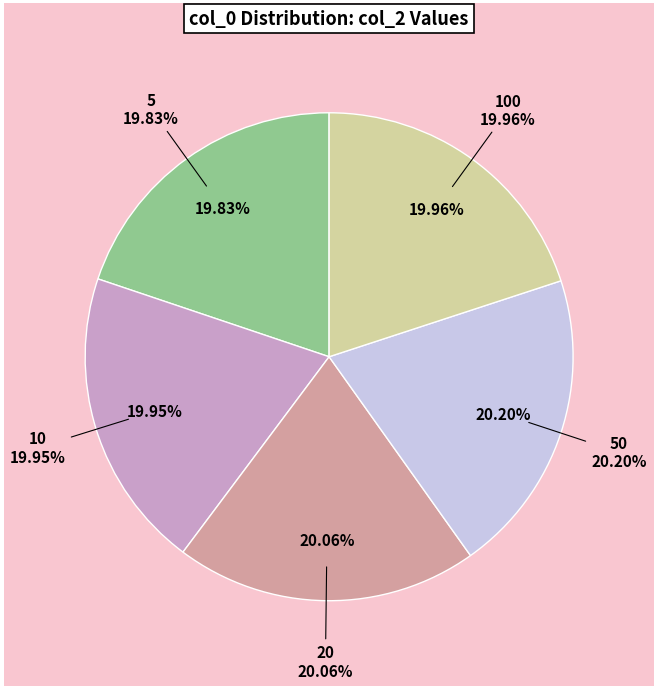

True or false: 50 accounts for 14% of the total.

False